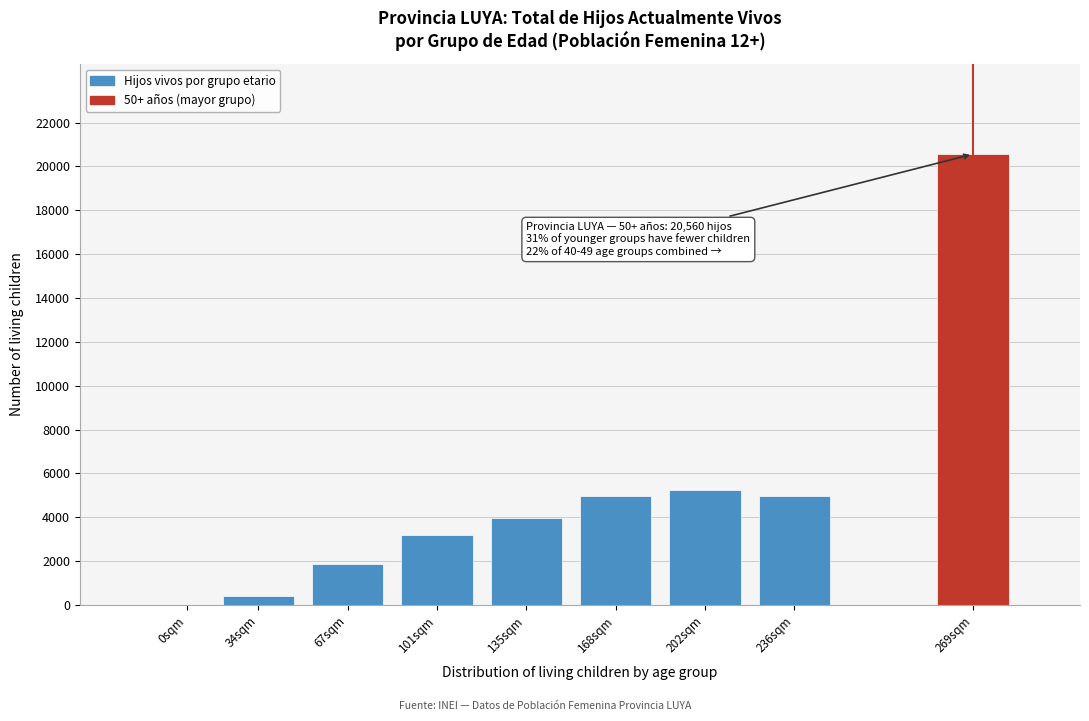

Which label corresponds to the largest value in the chart?

269sqm